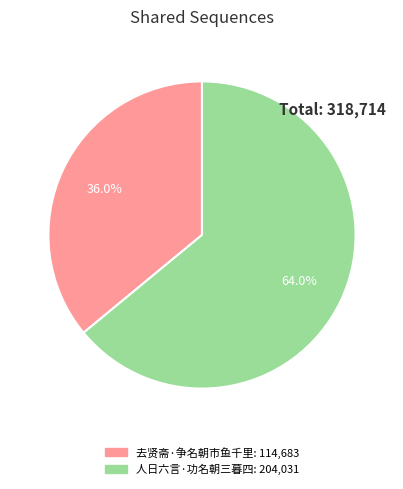

Is the sum of 人日六言·功名朝三暮四 and 去贤斋·争名朝市鱼千里 greater than half?

Yes